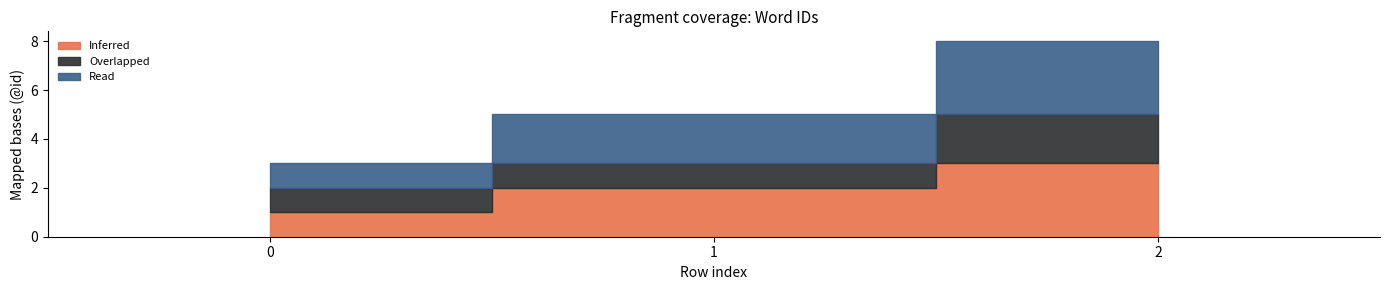

What value does the Inferred series have at 1?

2